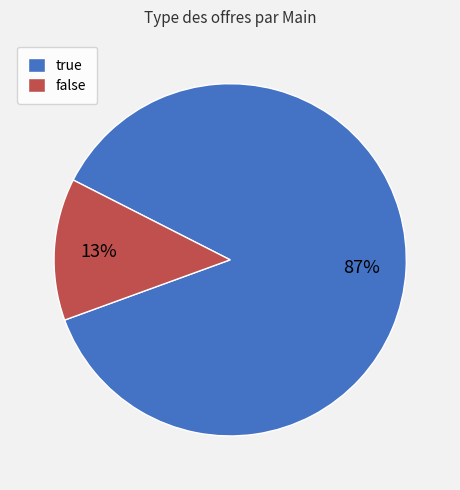

To the nearest percent, what is the difference between the false and true slice percentages?

74%